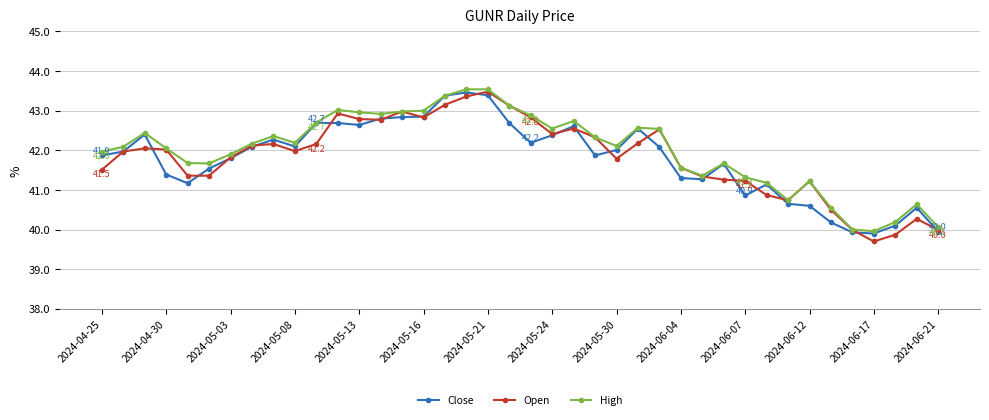

At how many categories does at least one series exceed 41?

33